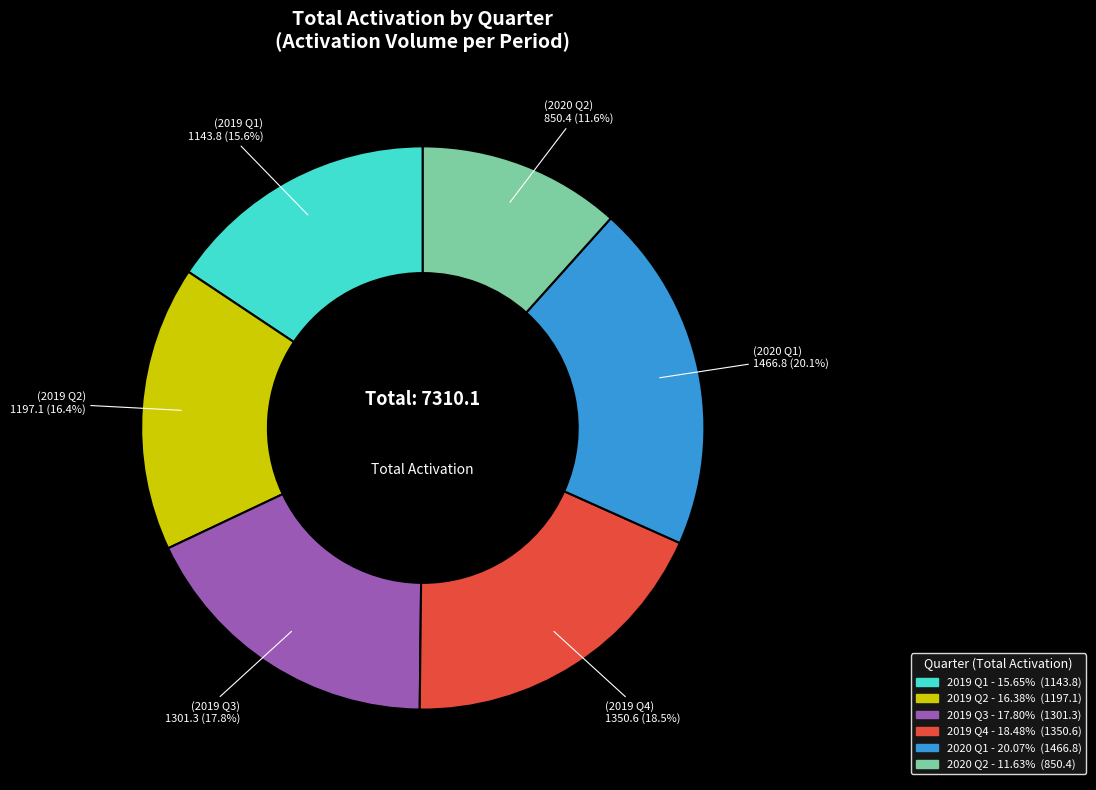

Is there any slice that represents more than half of the pie?

No